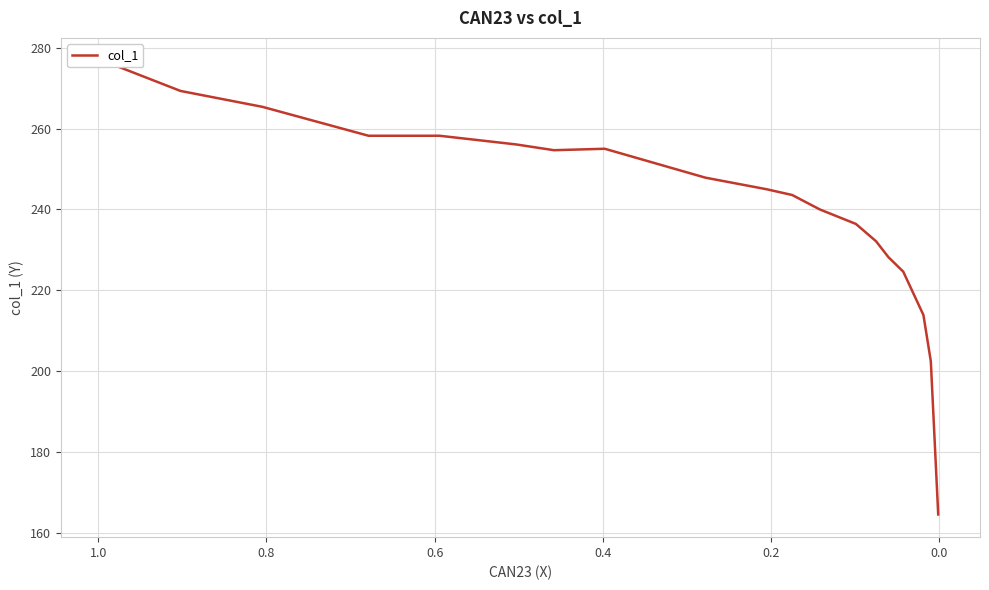

How many lines are shown in the chart?

1